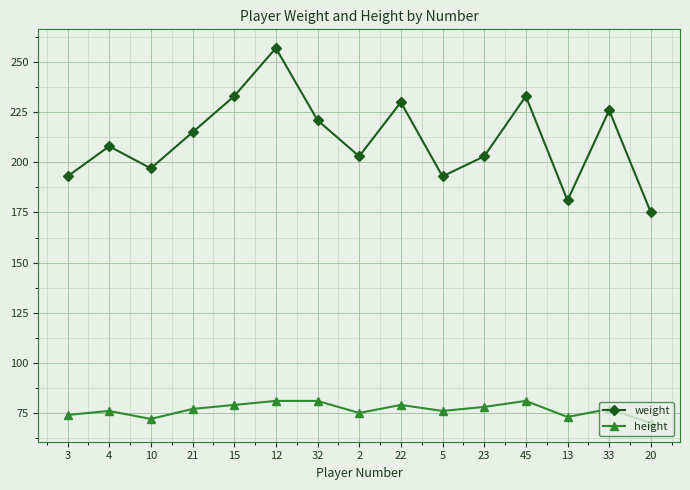

What is the label of the 15th point from the left?

20